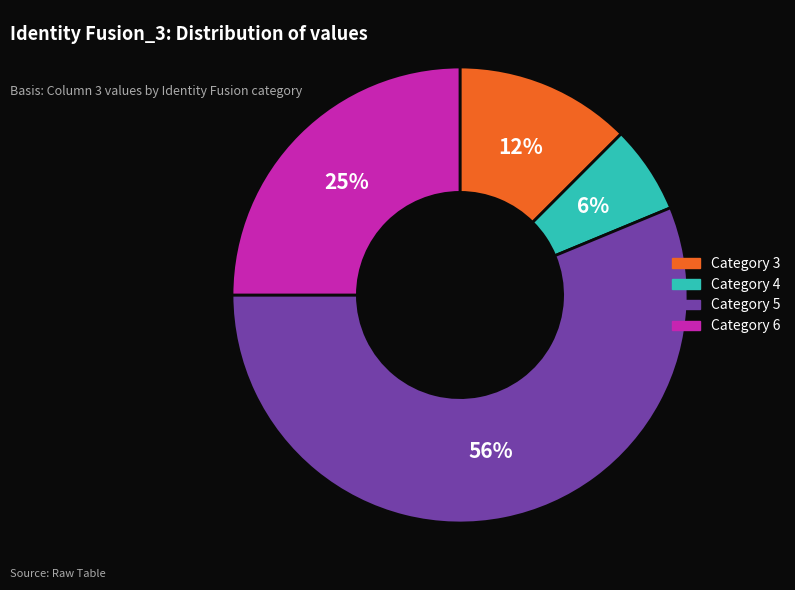

To the nearest percent, what is the average slice percentage?

25%